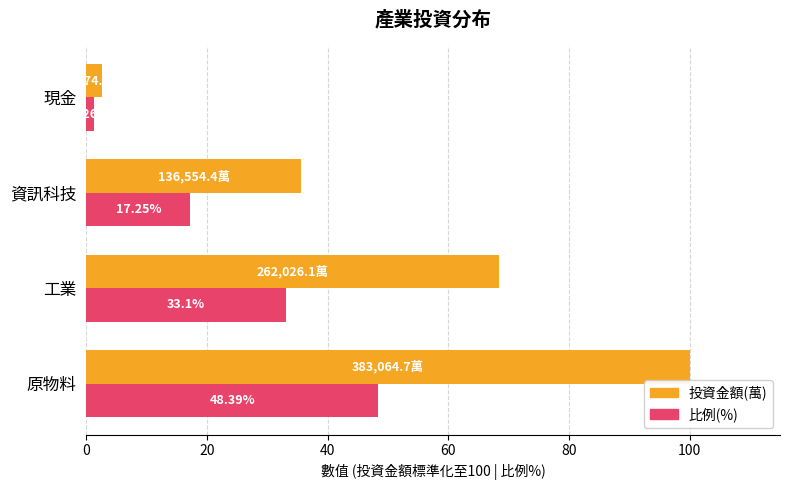

Count the number of data series in this chart.

2